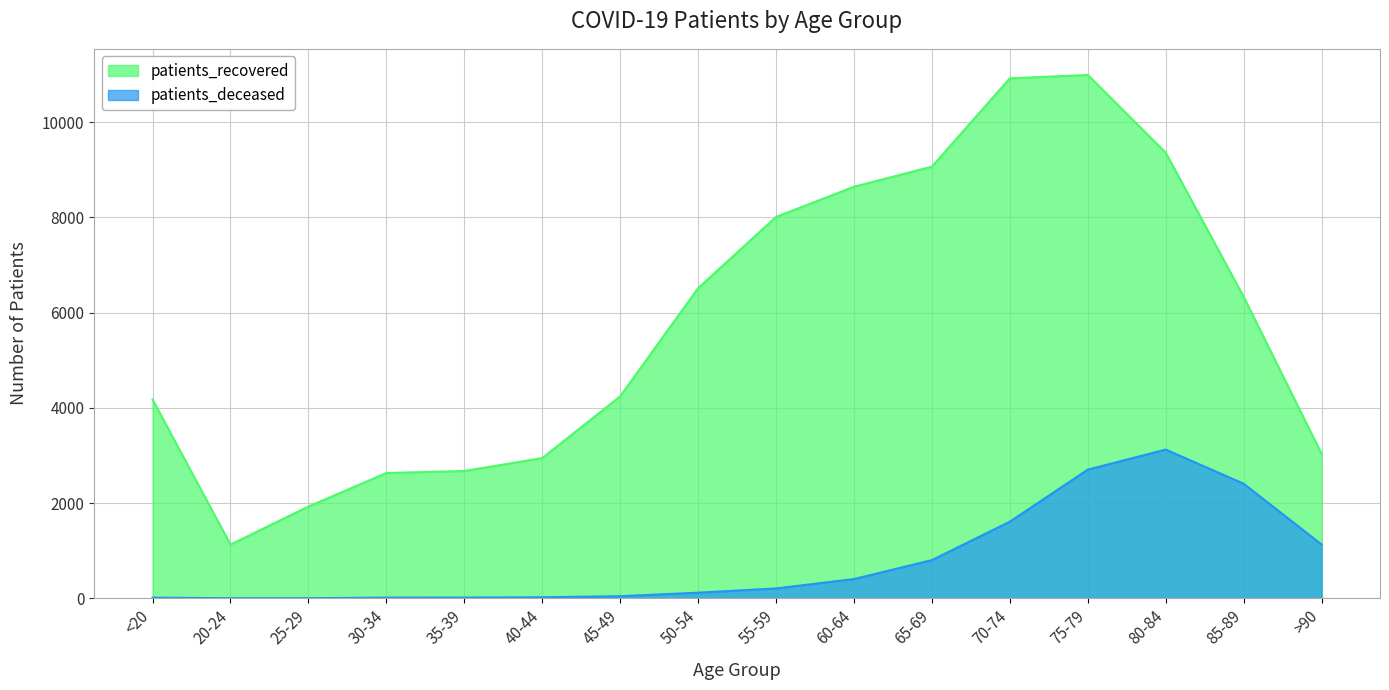

At which label does patients_deceased first exceed 208?

60-64